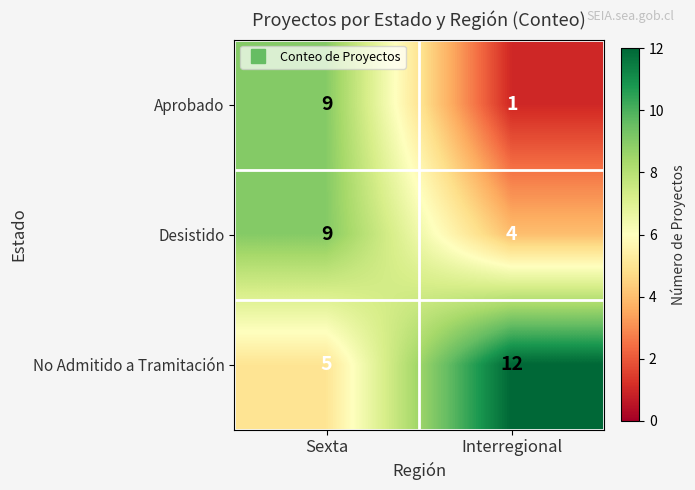

What is the approximate value of Desistido at Interregional?

4